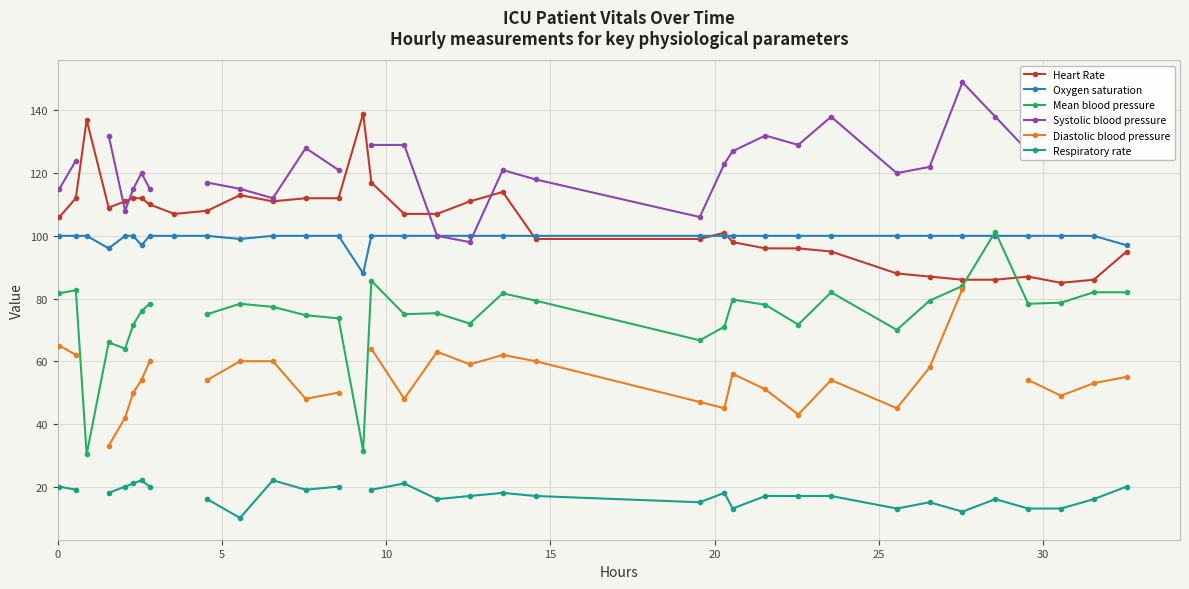

What is the value of the Heart Rate point at the 19th from the left?

111